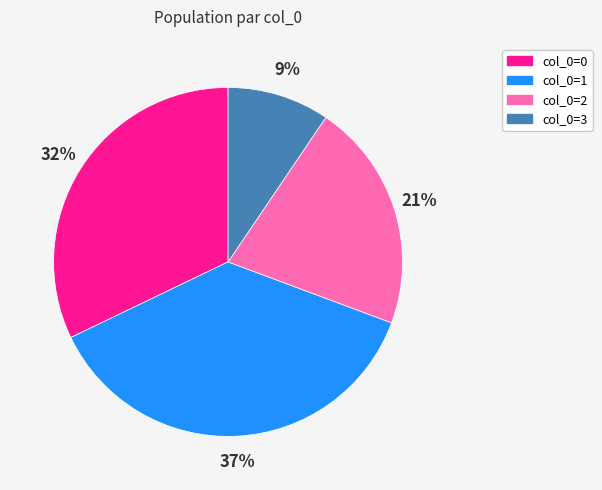

Does any single category account for the majority?

No